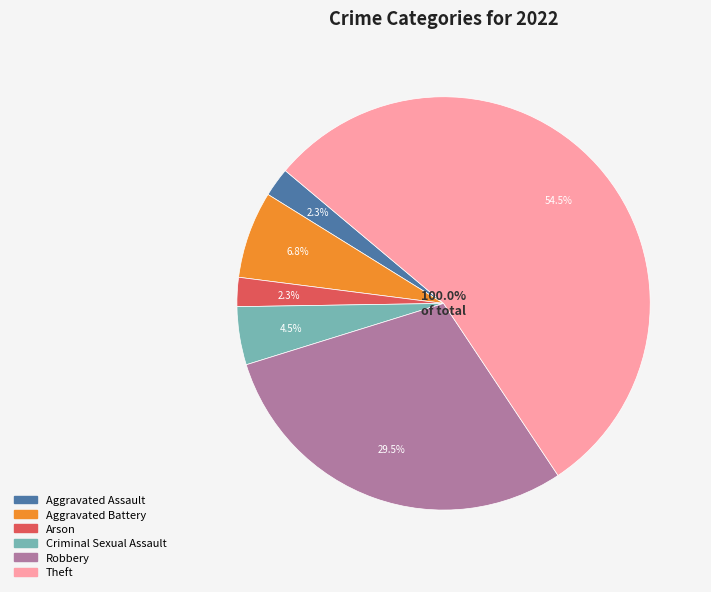

To the nearest percent, what portion does Arson represent?

2%